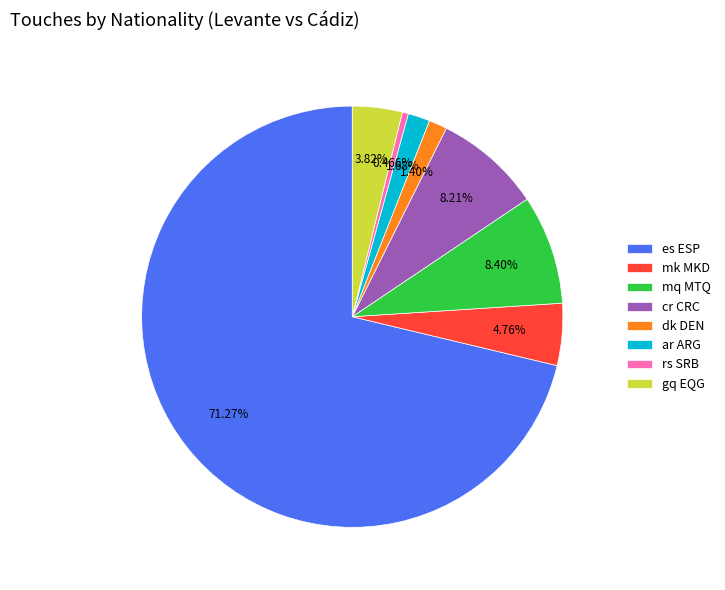

How much of the chart is everything except cr CRC?

91.8%